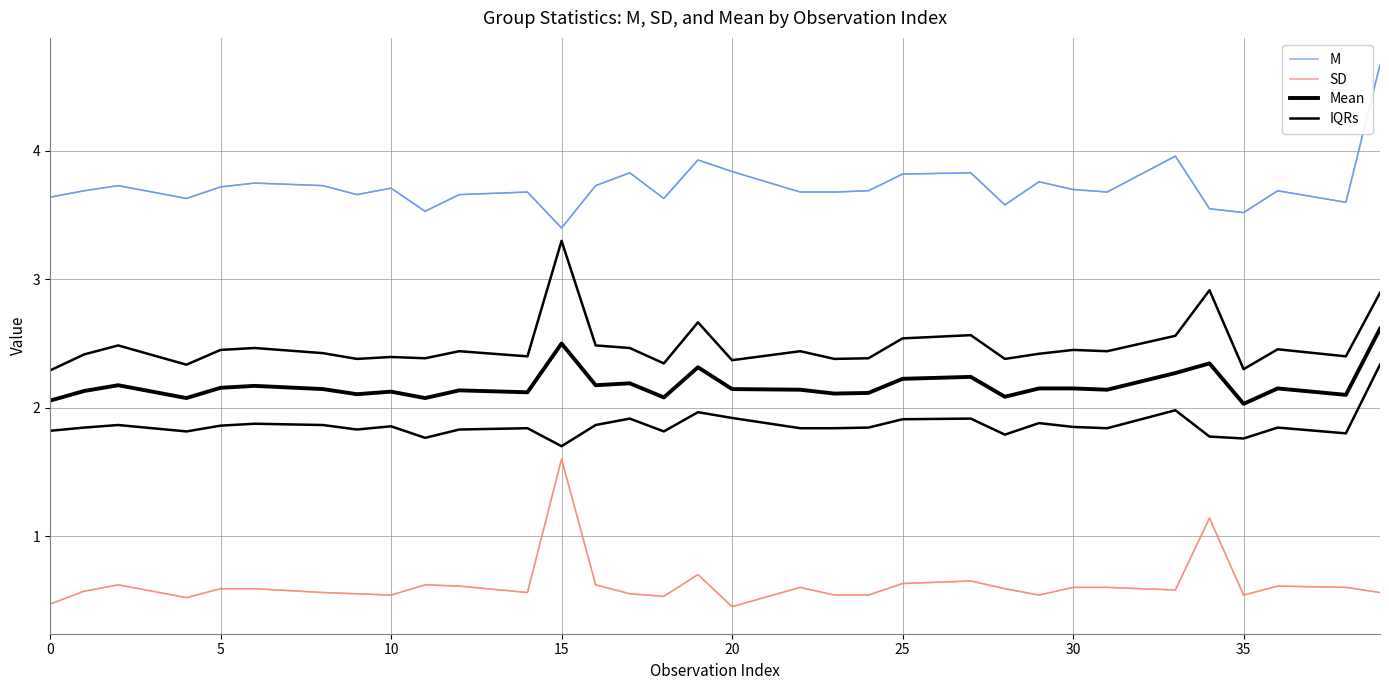

True or false: IQRs and SD intersect in this chart.

False